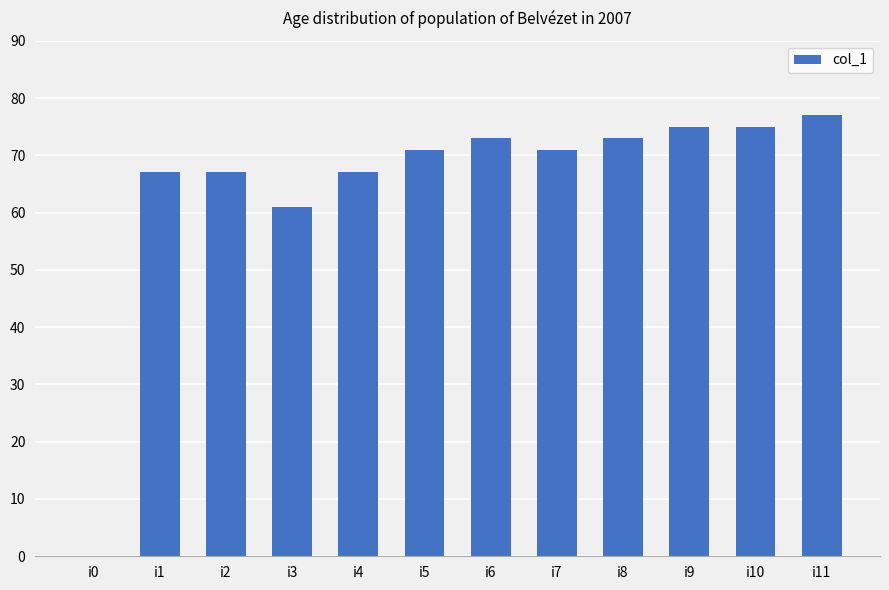

The chart shows a value of 16 at i3. True or false?

False